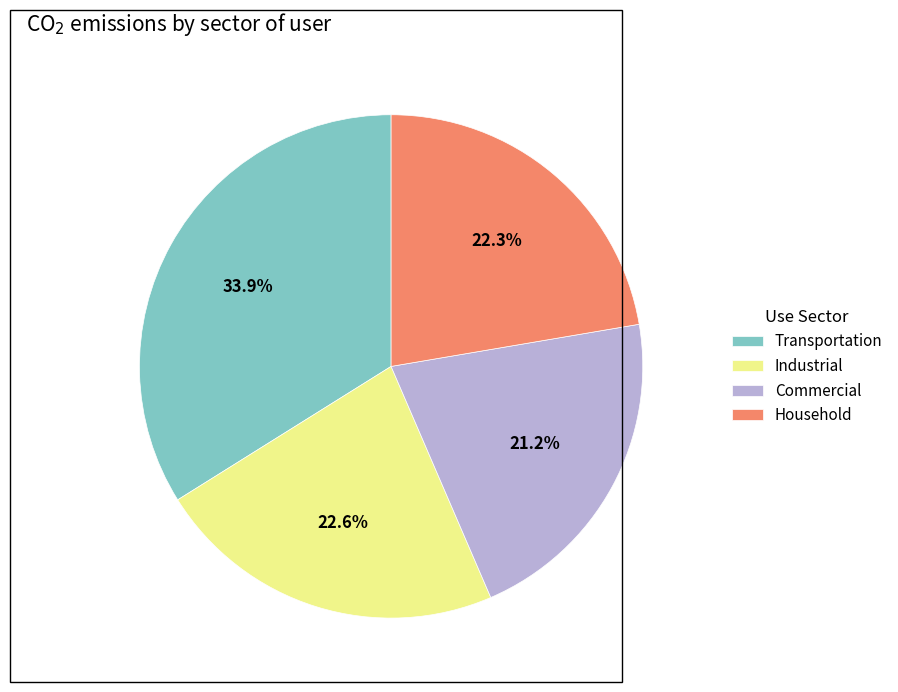

Is there any slice that represents more than half of the pie?

No